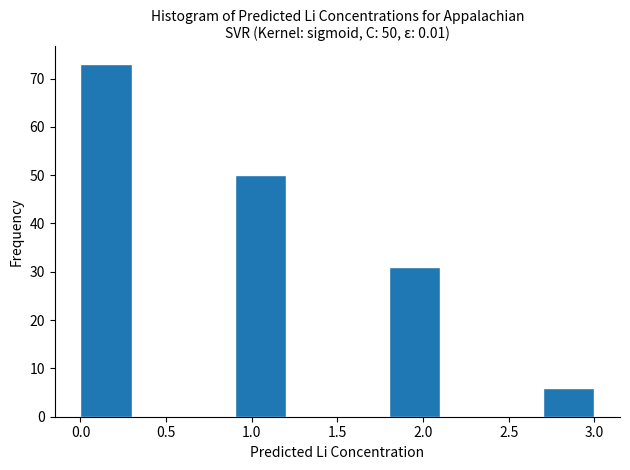

Over which range of the x-axis is the bar tallest?

0.0 to 0.3